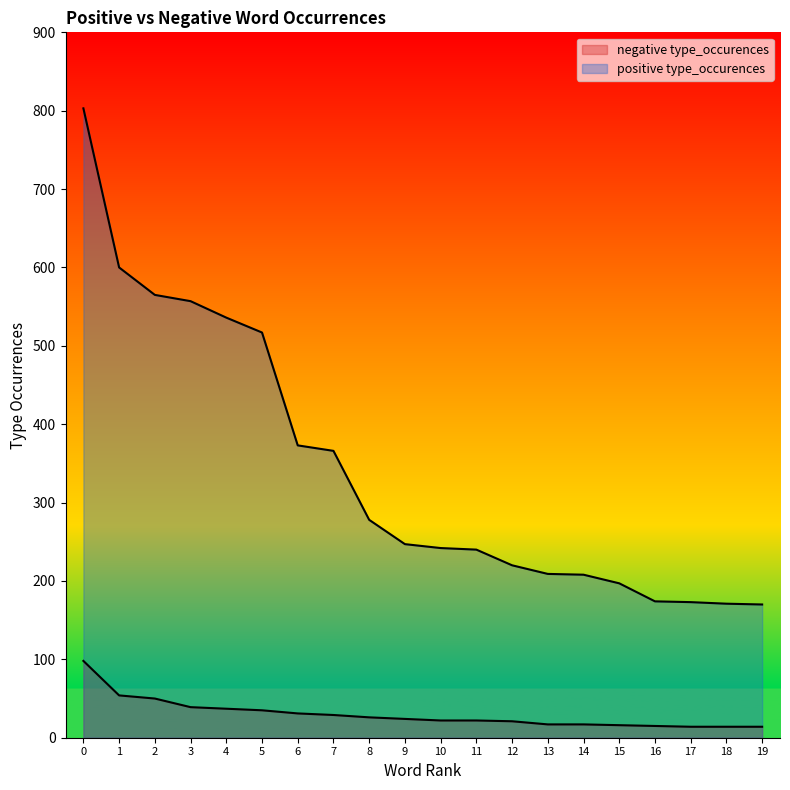

How many lines are shown in the chart?

2